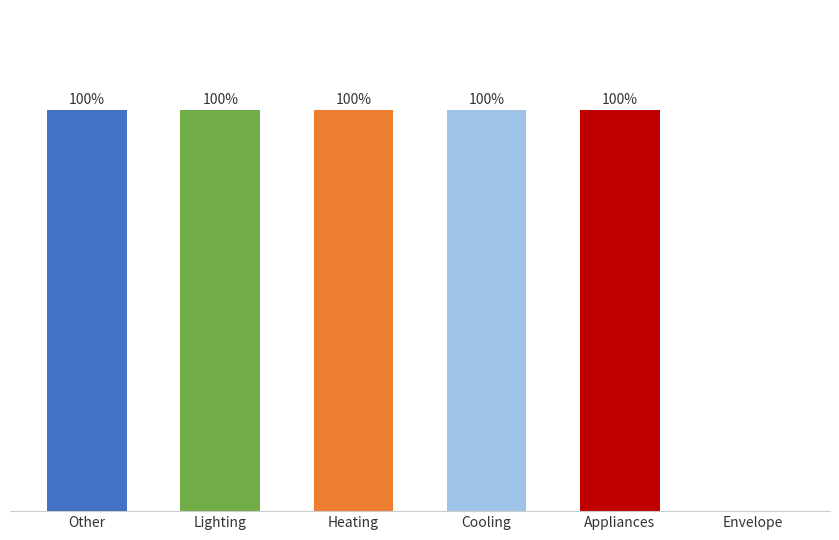

Between Heating and Envelope, which is larger?

Heating